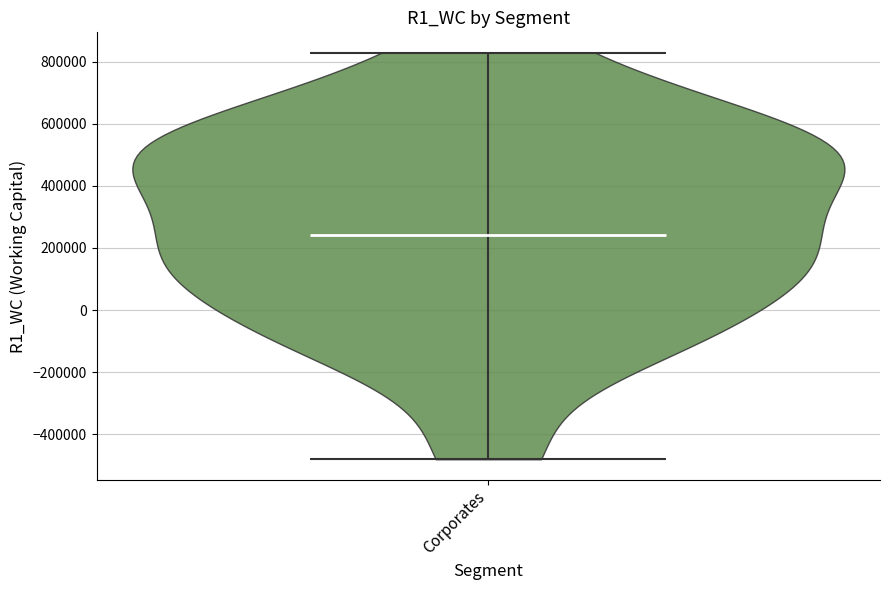

Read this violin plot against the y-axis: where its median line is, and the lowest and highest points the violin reaches. The values are not printed on the chart, so give them approximately, as read against the axis.

median line 240000, lowest point -480000, highest point 820000